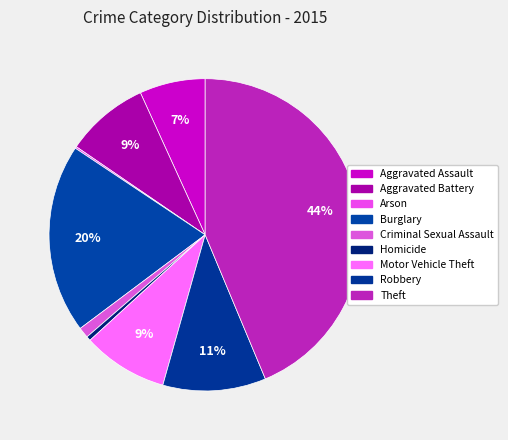

Which has a higher value, Motor Vehicle Theft or Criminal Sexual Assault?

Motor Vehicle Theft